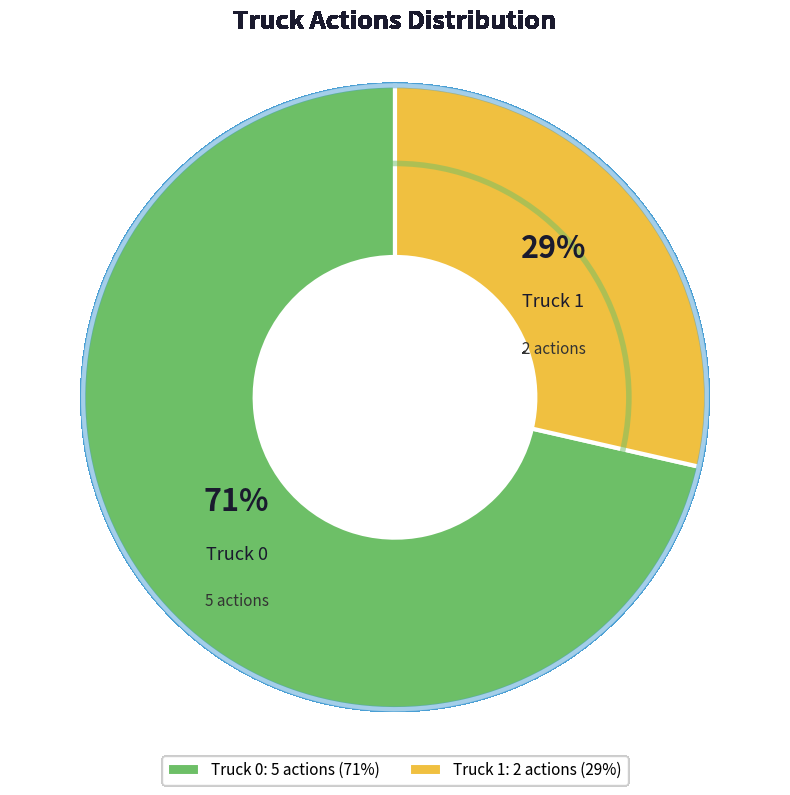

To the nearest percent, what is the combined percentage of Truck 0 and Truck 1?

100%